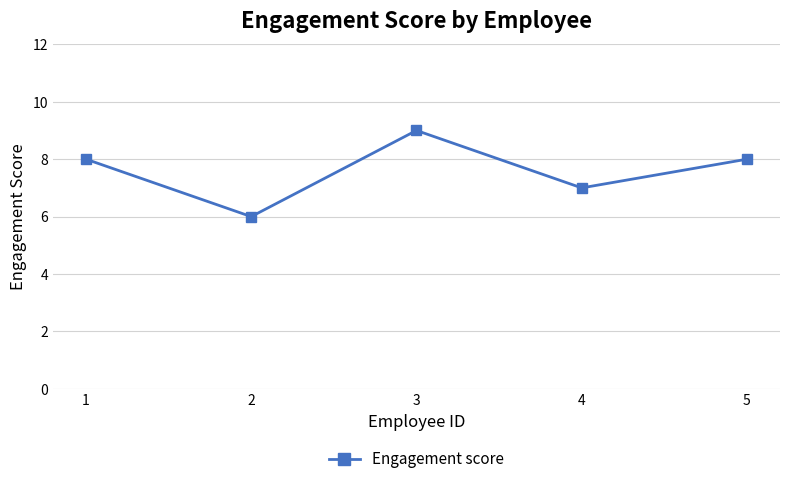

What is the difference between the maximum and minimum values?

3